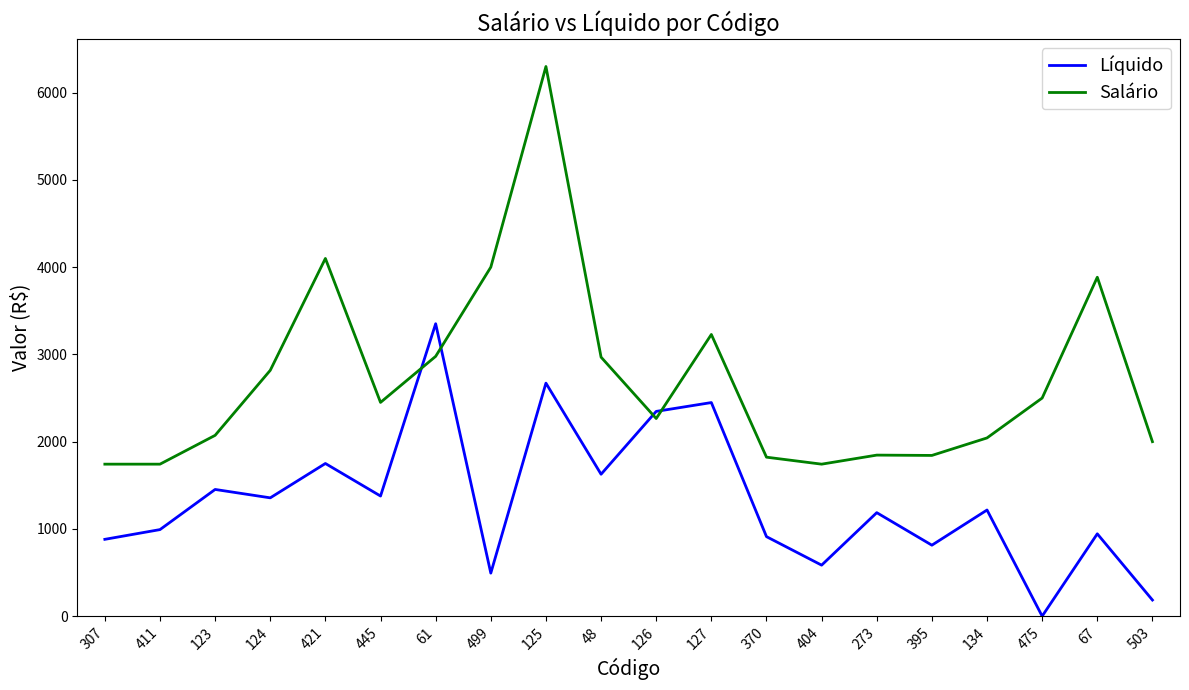

After their last crossing, which series has the higher values: Salário or Líquido?

Salário